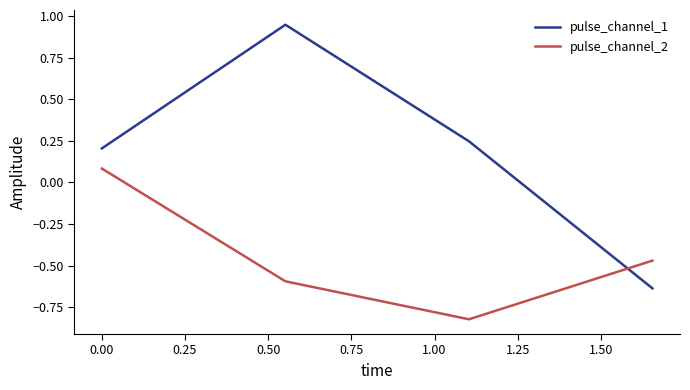

What is the sum of all pulse_channel_1 values?

0.8